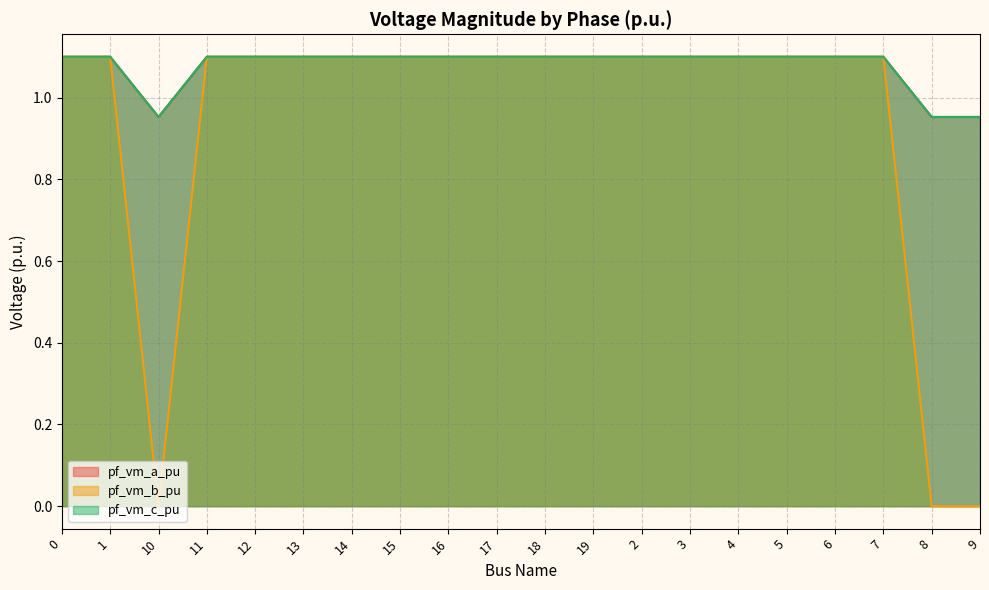

Where is the first local maximum for pf_vm_b_pu?

1